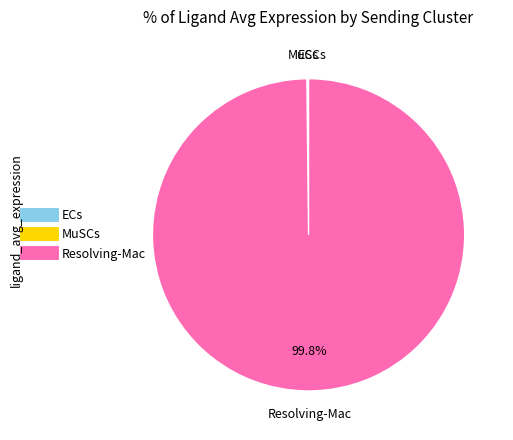

What portion of the pie excludes Resolving-Mac?

0.2%